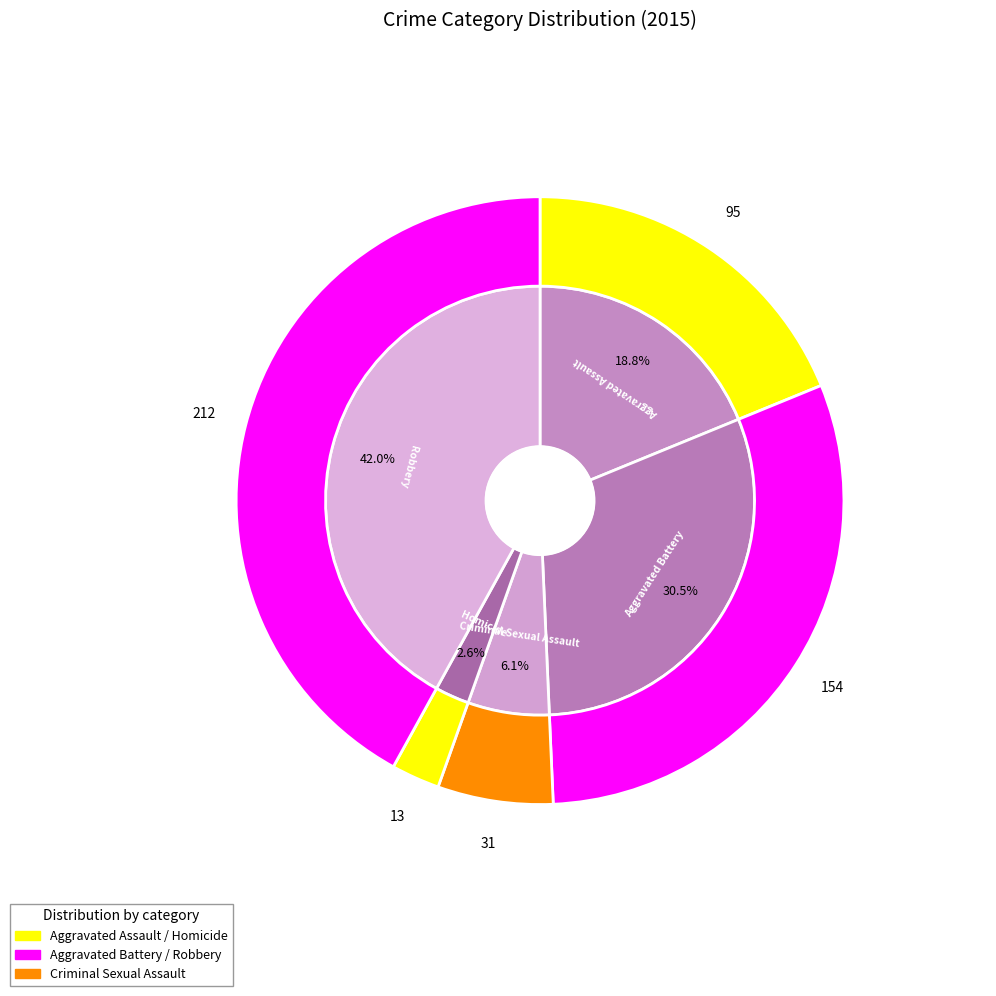

Is Aggravated Assault the majority of the pie?

No